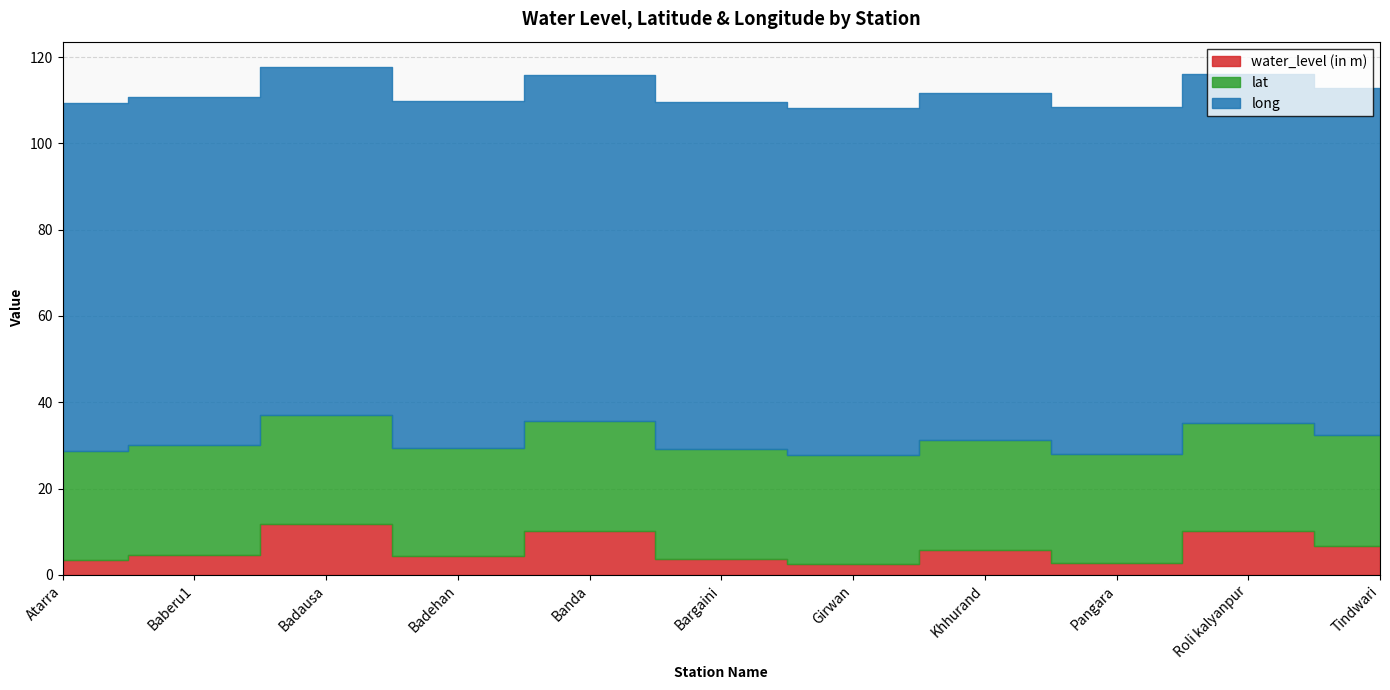

Read the long value at Tindwari.

80.5